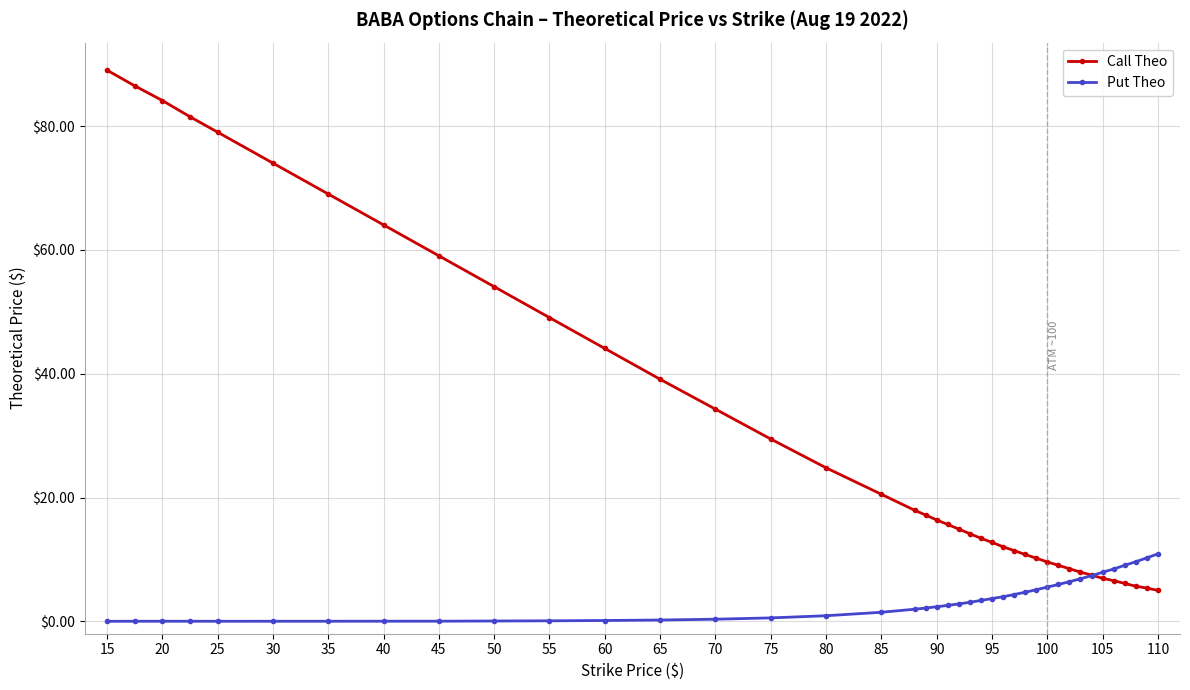

True or false: Put Theo and Call Theo cross at least once.

True